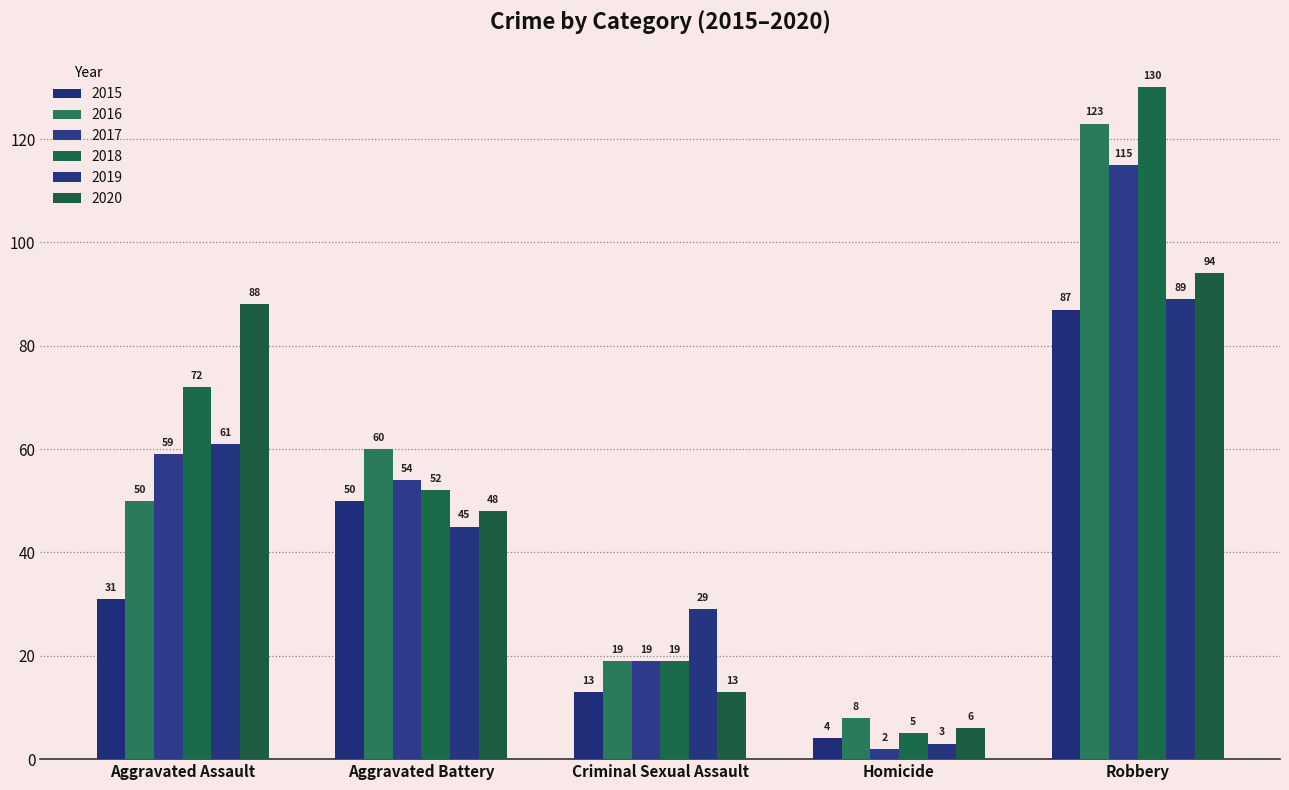

List the labels in order of 2018 value, largest first.

Robbery, Aggravated Assault, Aggravated Battery, Criminal Sexual Assault, Homicide